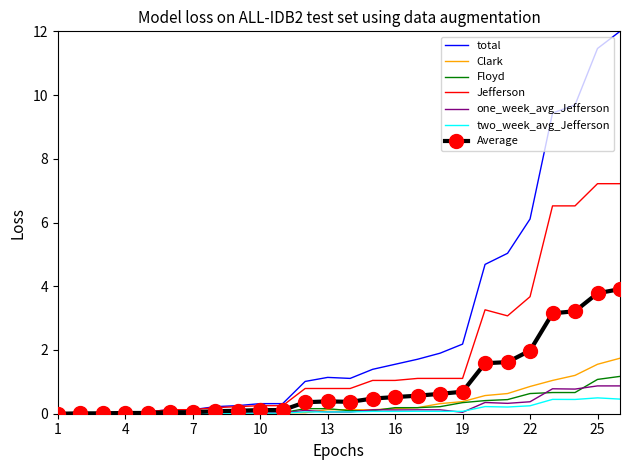

Which series has the widest spread of values?

total